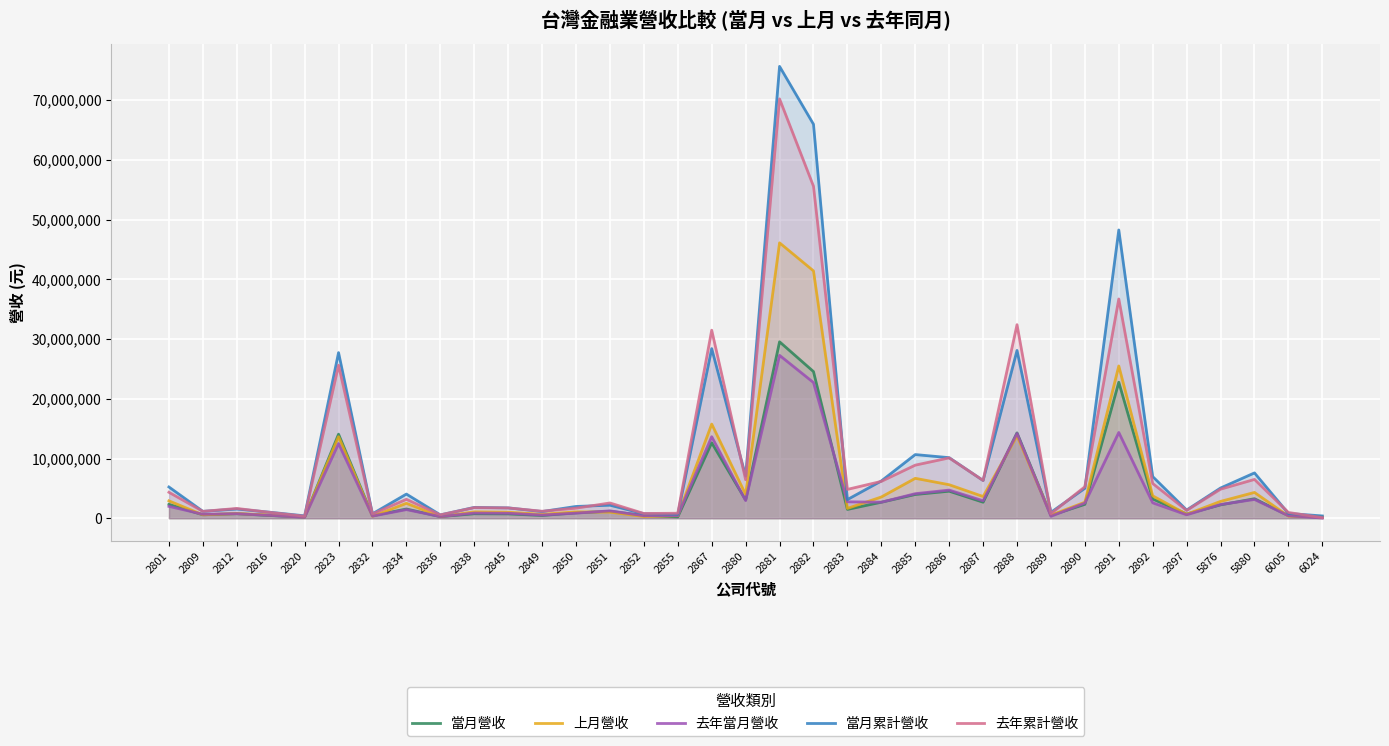

True or false: 去年當月營收 has a value of 3954928 at 2887.

False